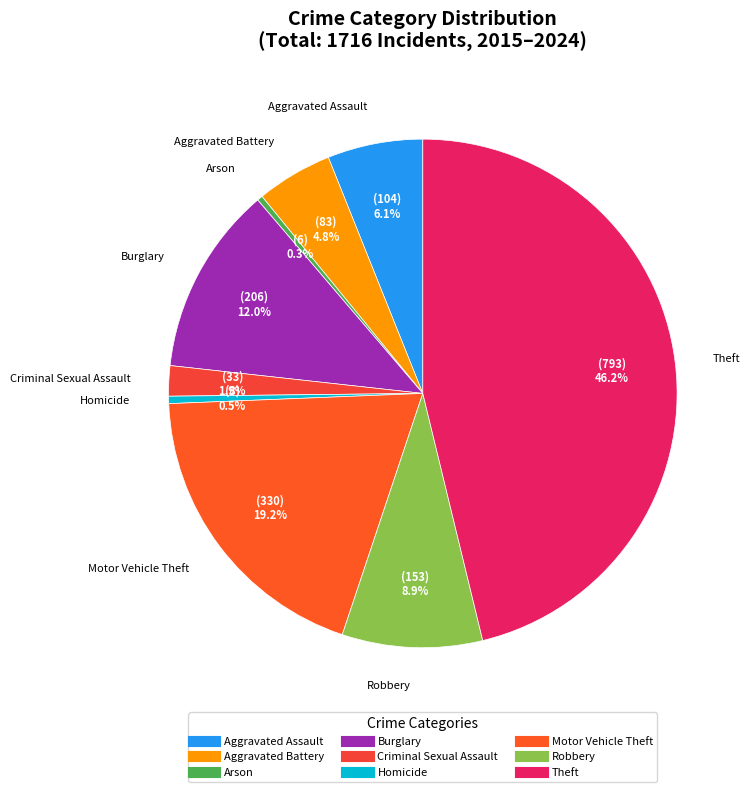

Is it true that Robbery is 3% of the pie?

False